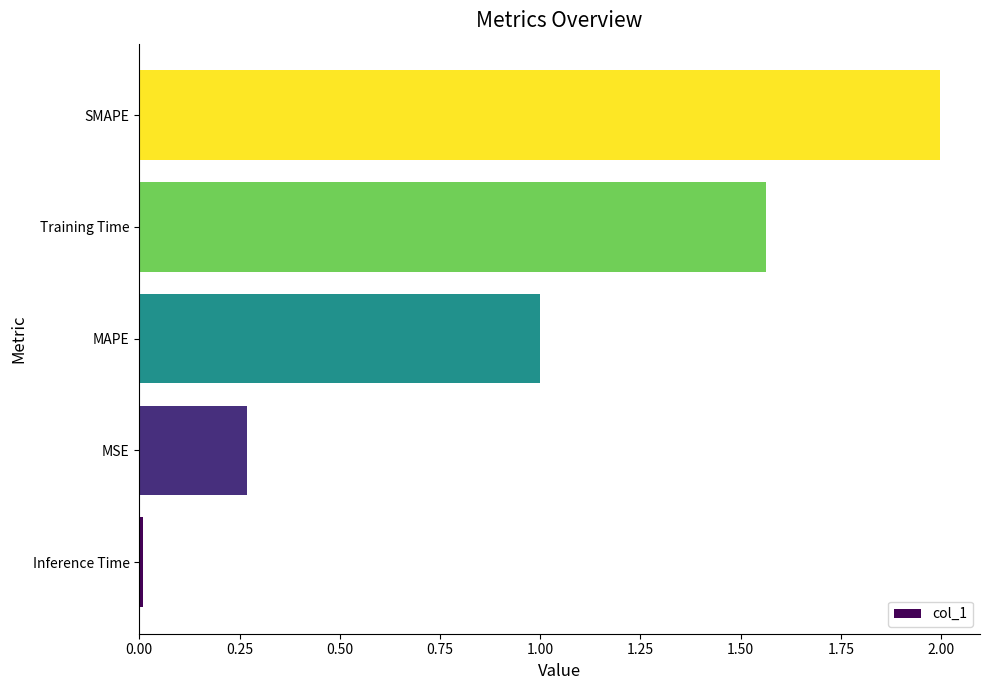

Is it true that the value at SMAPE is 2.0?

True